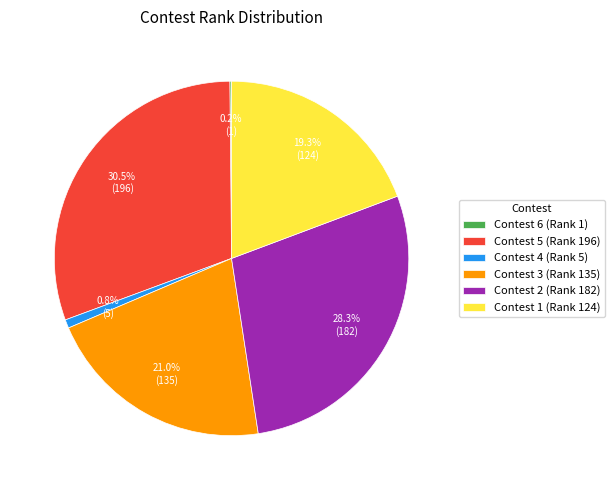

Is Contest 1 (Rank 124) the majority of the pie?

No